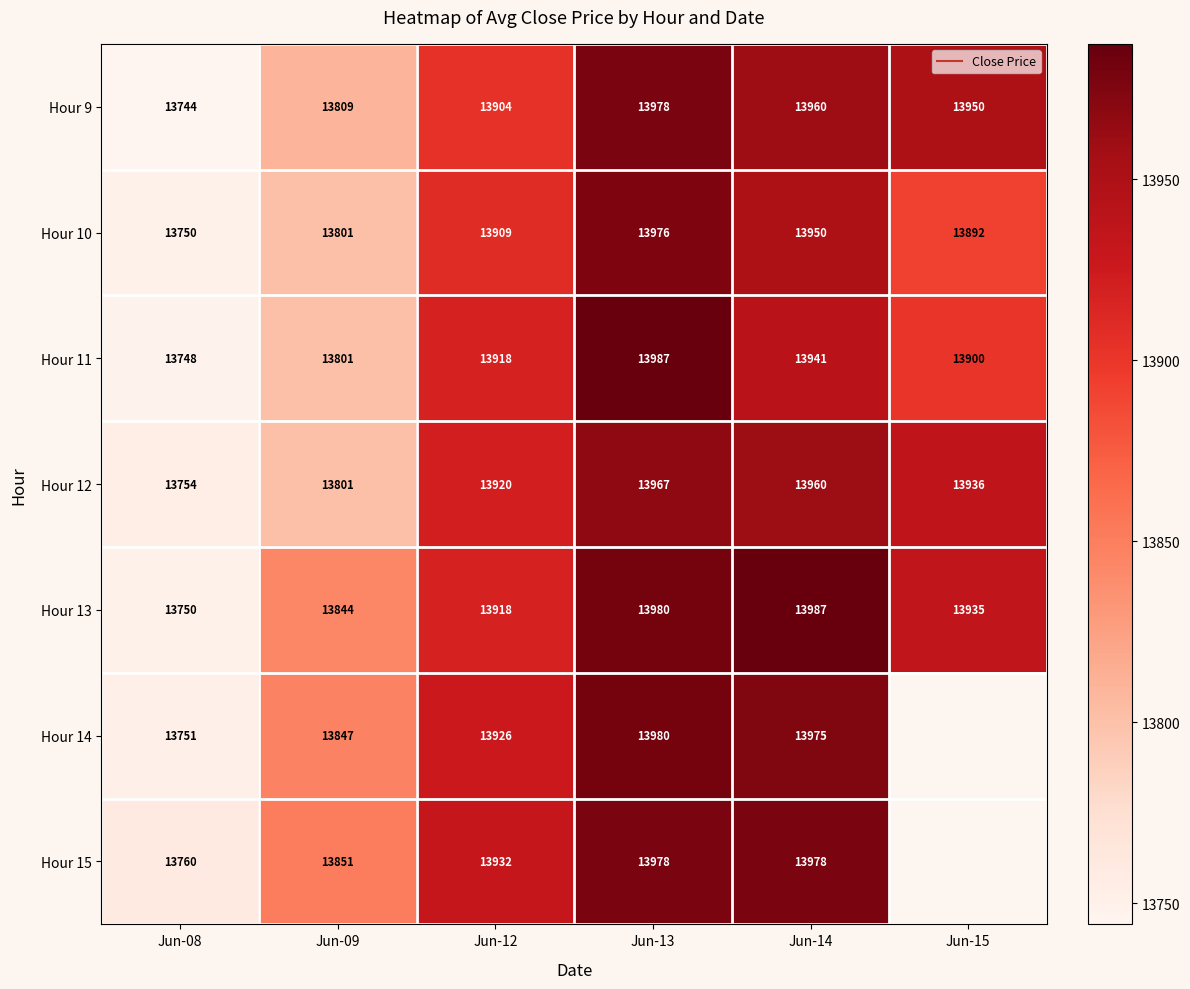

What is the difference between the highest and lowest values at Jun-14?

46.7